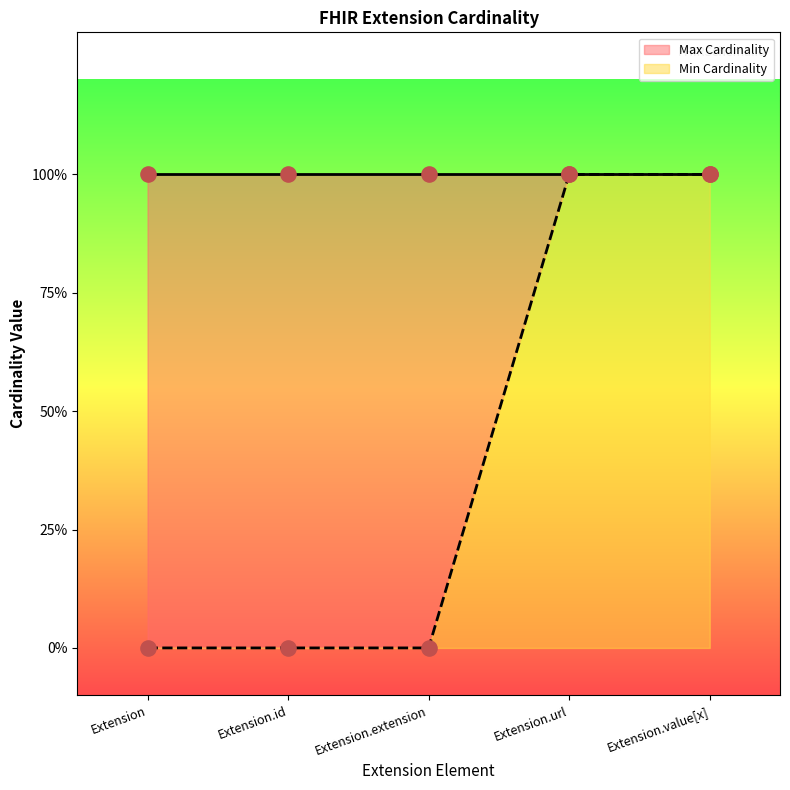

What is the change in value from Extension.id to Extension.url?

+1